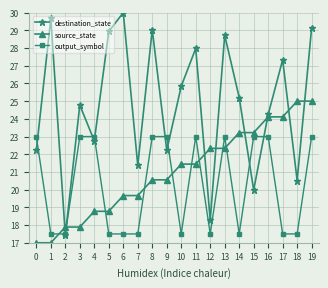

What are all the series names shown in the legend?

destination_state, source_state, output_symbol